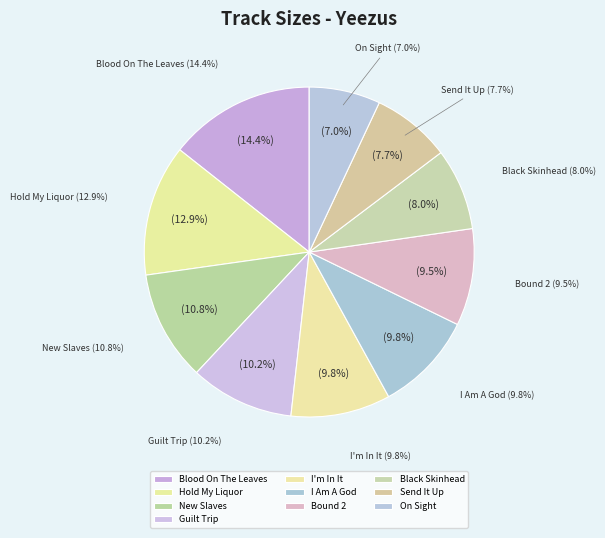

What is the ratio of the value at 05 Hold My Liquor.m4a to the value at 07 Blood On The Leaves.m4a?

0.9